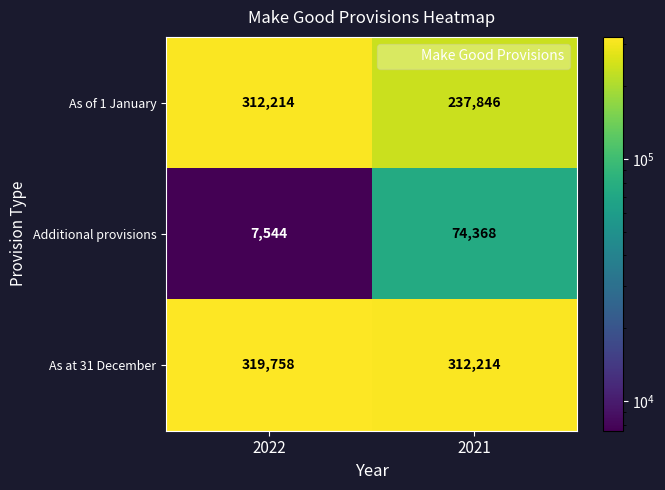

Rank the series by their maximum value, from highest to lowest.

As at 31 December, As of 1 January, Additional provisions